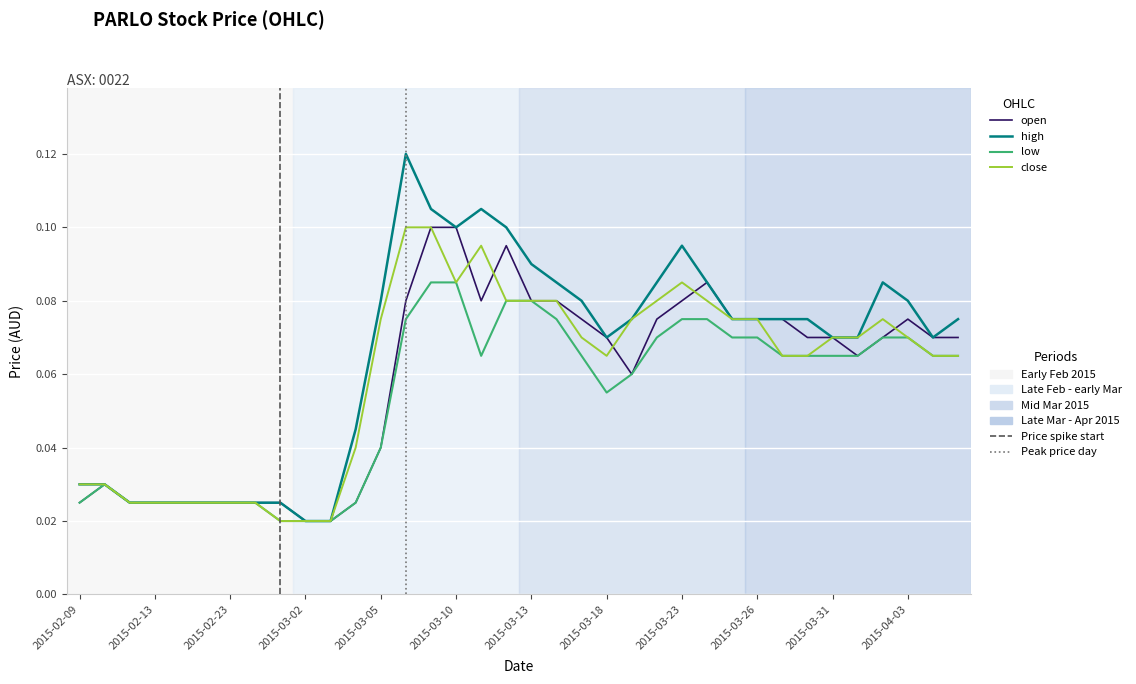

Does the chart display data point markers on the line(s)?

No